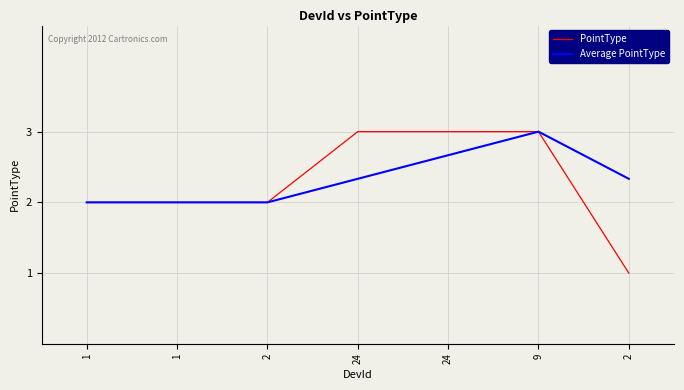

What is the spread (max minus min) of values at 24?

0.7